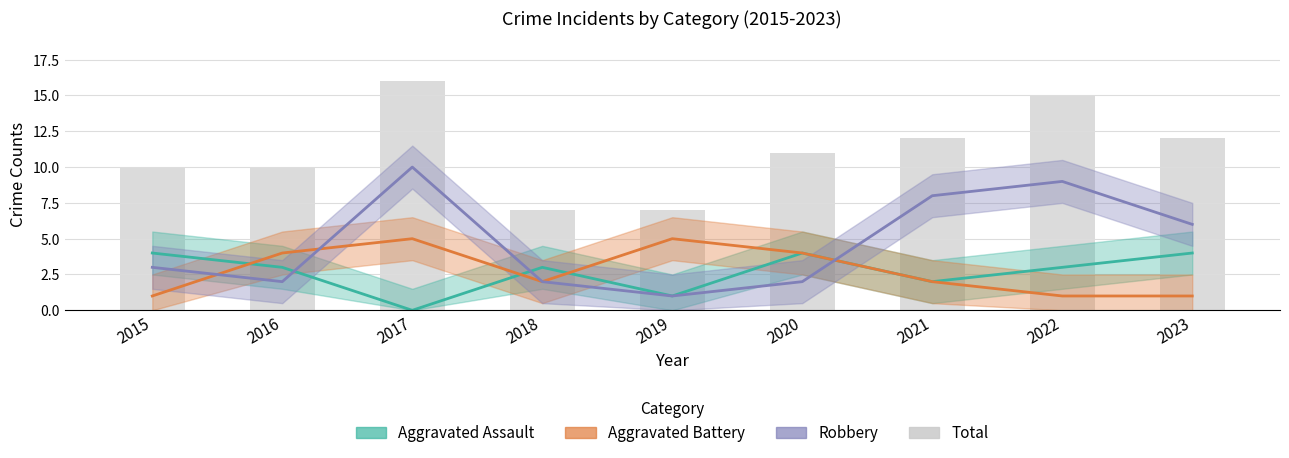

True or false: Aggravated Battery has a value of 1 at 2015.

True